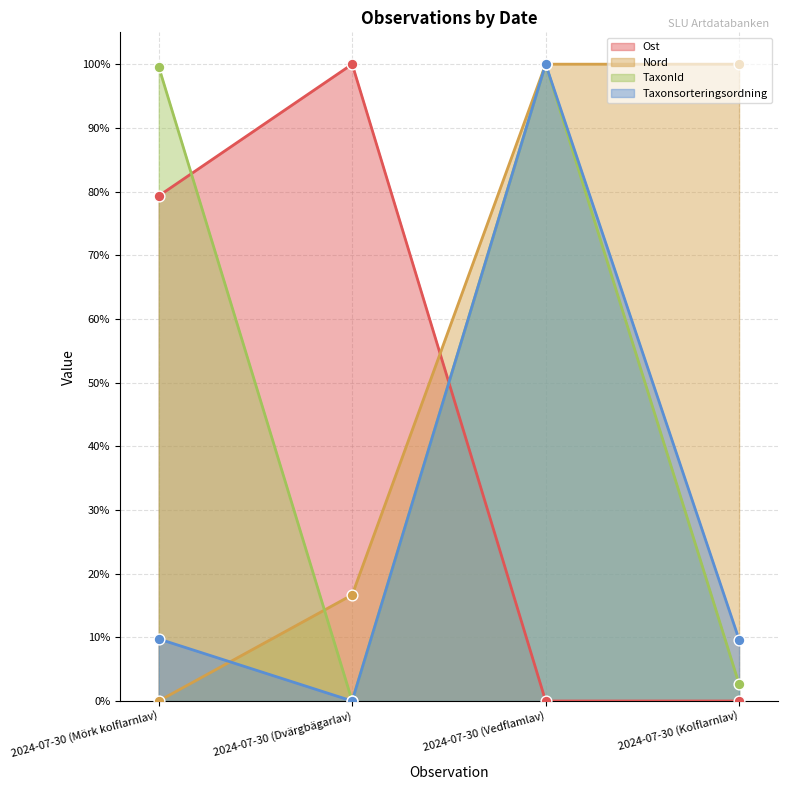

What is the total value across all series at 2024-07-30 (Vedflamlav)?

300.0